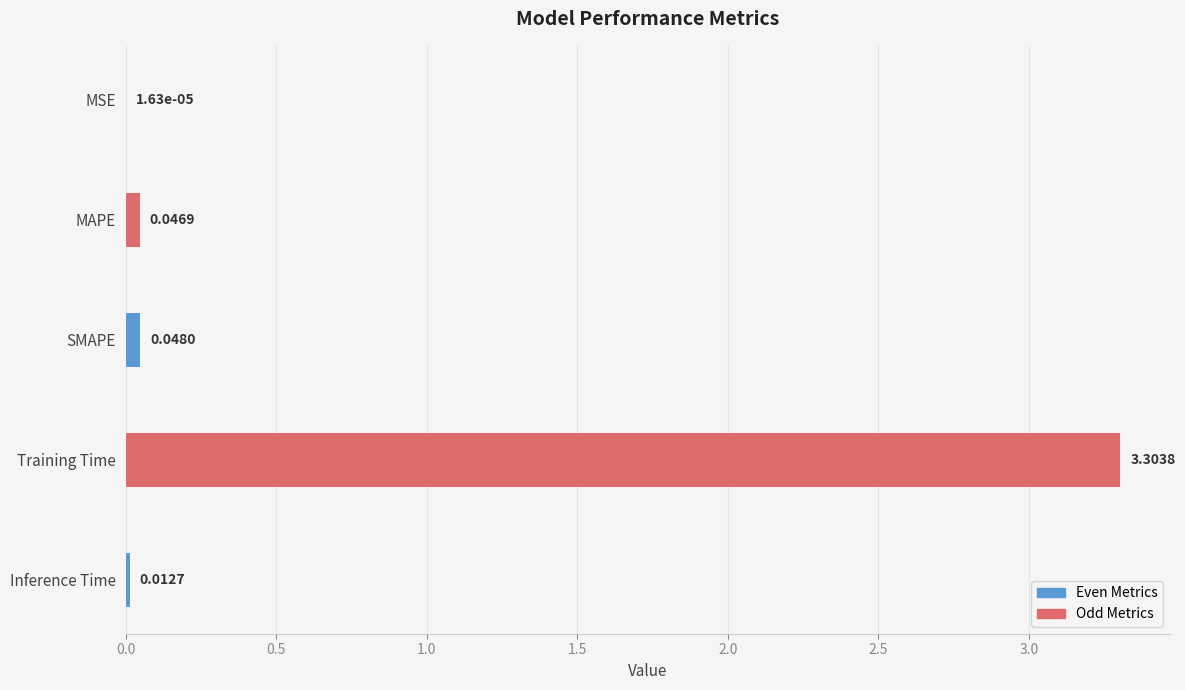

Which has a higher value, Inference Time or SMAPE?

SMAPE